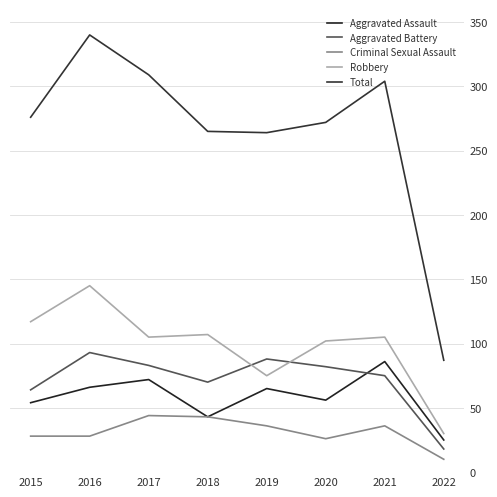

How many lines are shown in the chart?

5